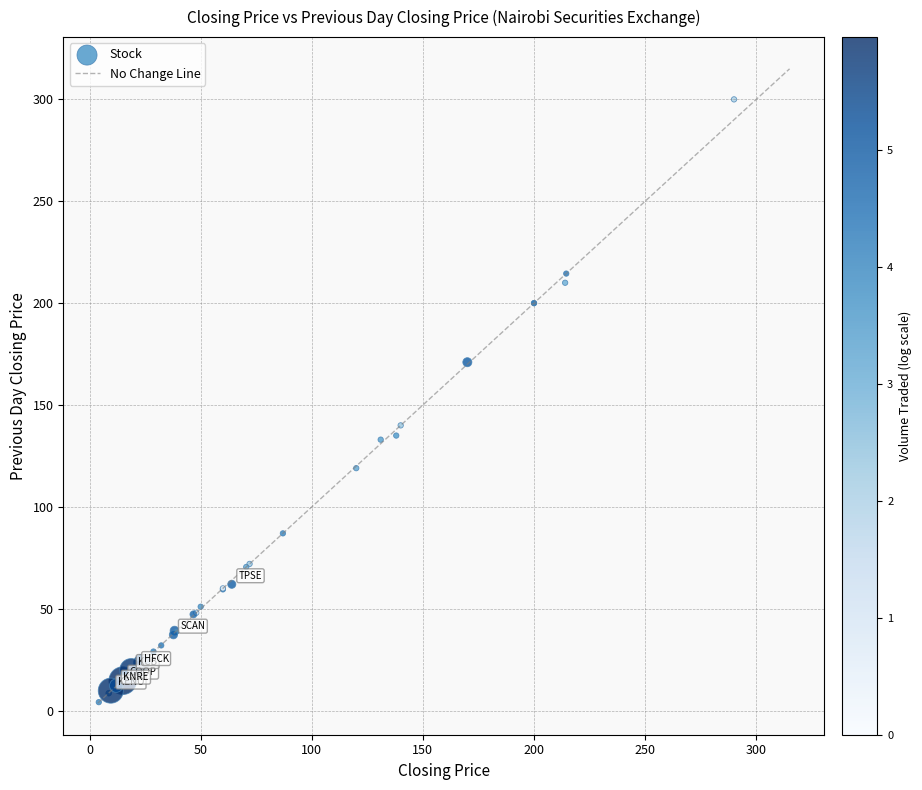

What Y value in the scatter plot is closest to 152?

140.0